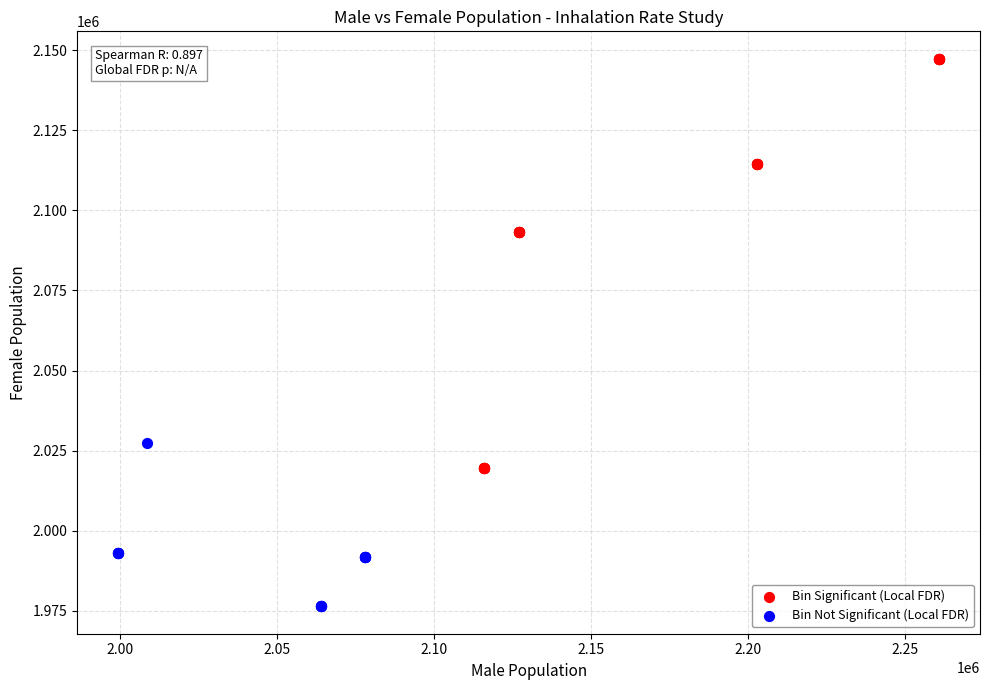

Which series has the largest Y range (max minus min)?

Bin Significant (Local FDR)